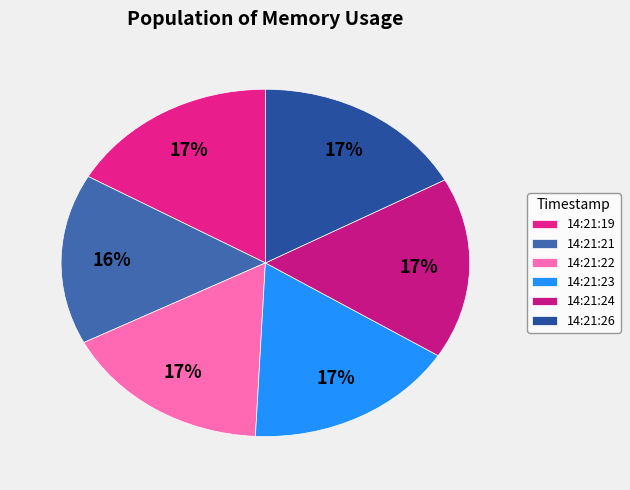

Is it true that 14:21:19 is 17% of the pie?

True